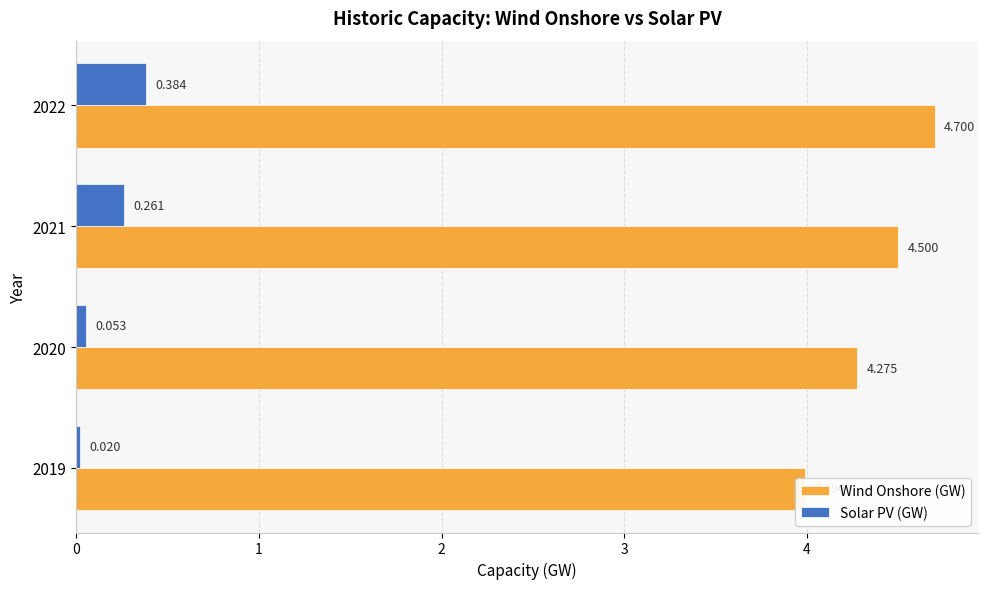

How many groups of bars are there?

4